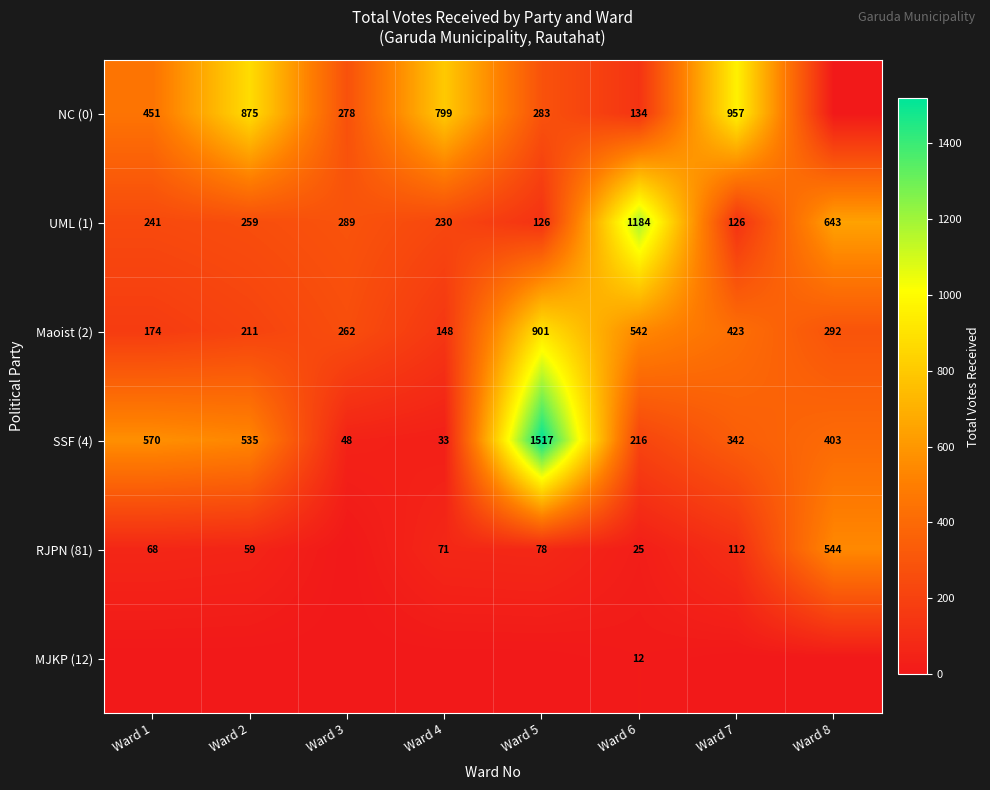

What is the minimum value for SSF (4)?

33